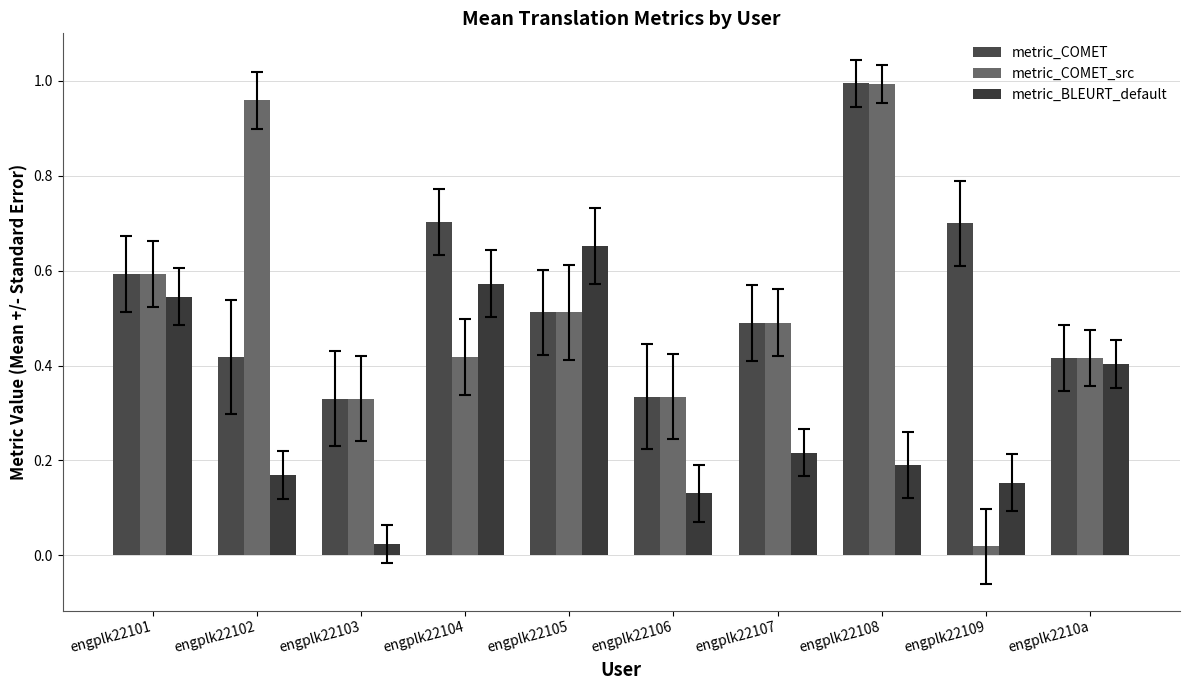

Reading left to right, transcribe all the data shown in this chart.

metric_COMET: engplk22101=0.6	engplk22102=0.4	engplk22103=0.3	engplk22104=0.7	engplk22105=0.5	engplk22106=0.3	engplk22107=0.5	engplk22108=1.0	engplk22109=0.7	engplk2210a=0.4
metric_COMET_src: engplk22101=0.6	engplk22102=1.0	engplk22103=0.3	engplk22104=0.4	engplk22105=0.5	engplk22106=0.3	engplk22107=0.5	engplk22108=1.0	engplk22109=0.0	engplk2210a=0.4
metric_BLEURT_default: engplk22101=0.5	engplk22102=0.2	engplk22103=0.0	engplk22104=0.6	engplk22105=0.7	engplk22106=0.1	engplk22107=0.2	engplk22108=0.2	engplk22109=0.2	engplk2210a=0.4